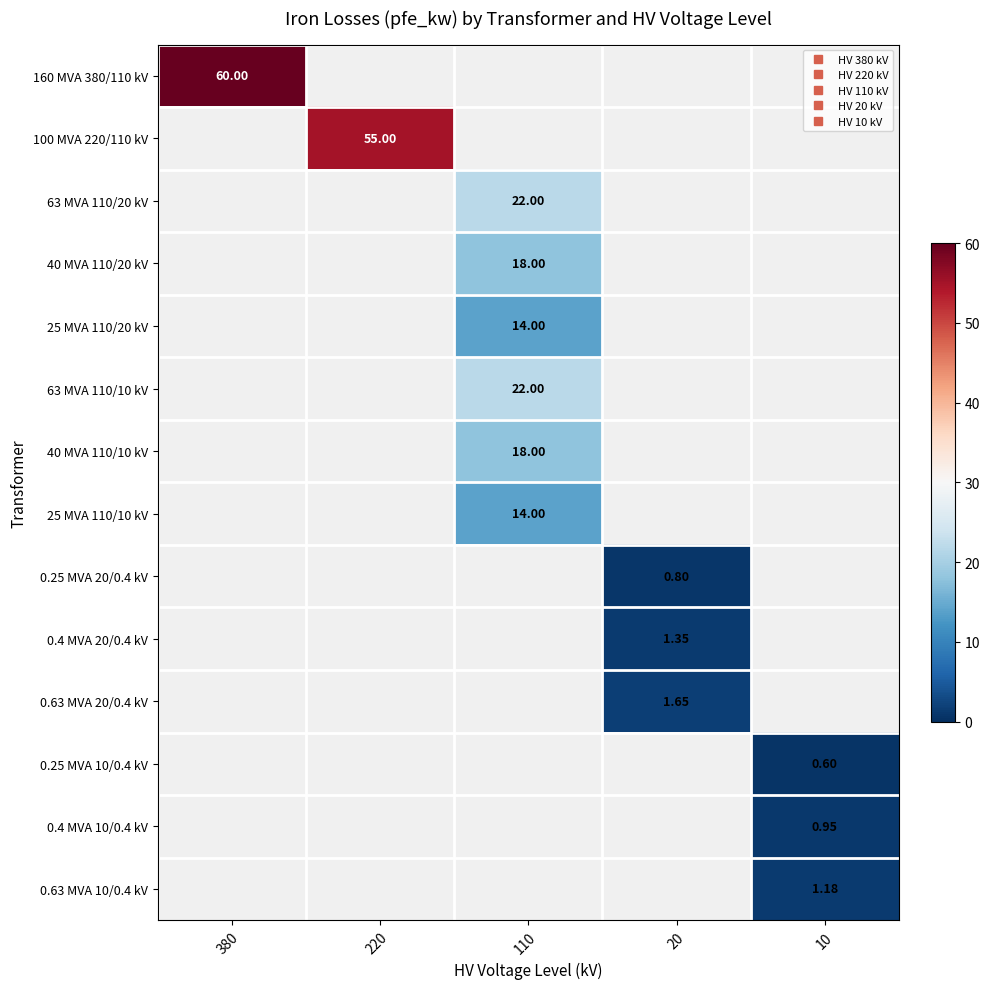

How many distinct data groups are displayed?

14